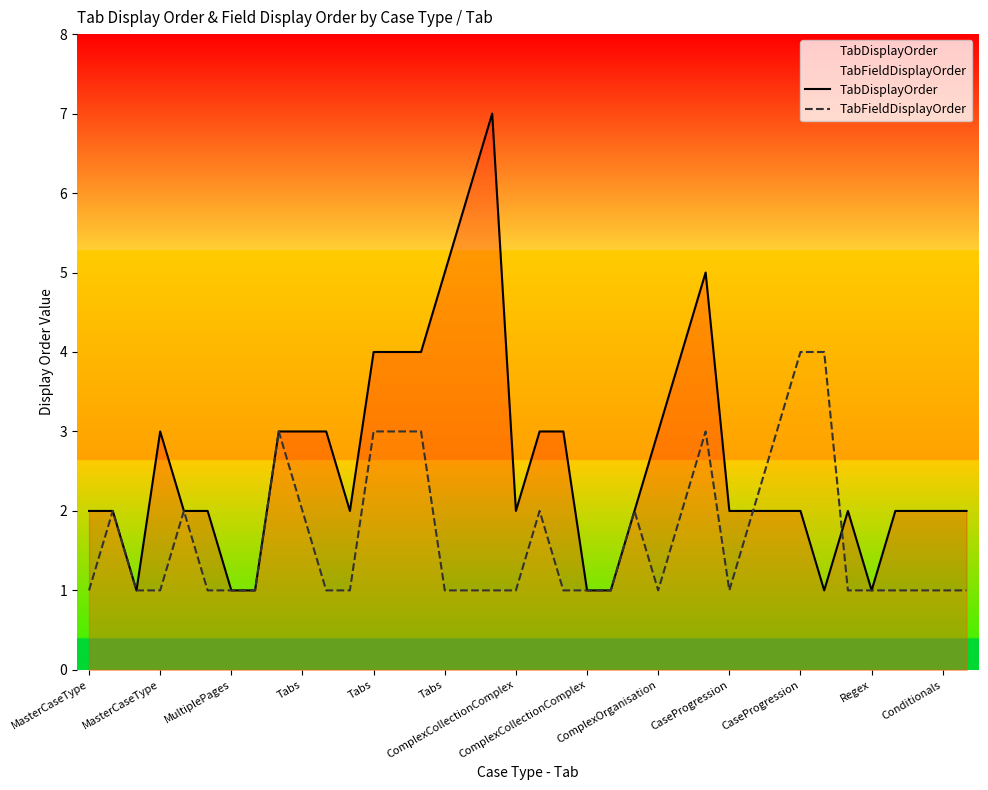

What are all the series names shown in the legend?

TabDisplayOrder, TabFieldDisplayOrder